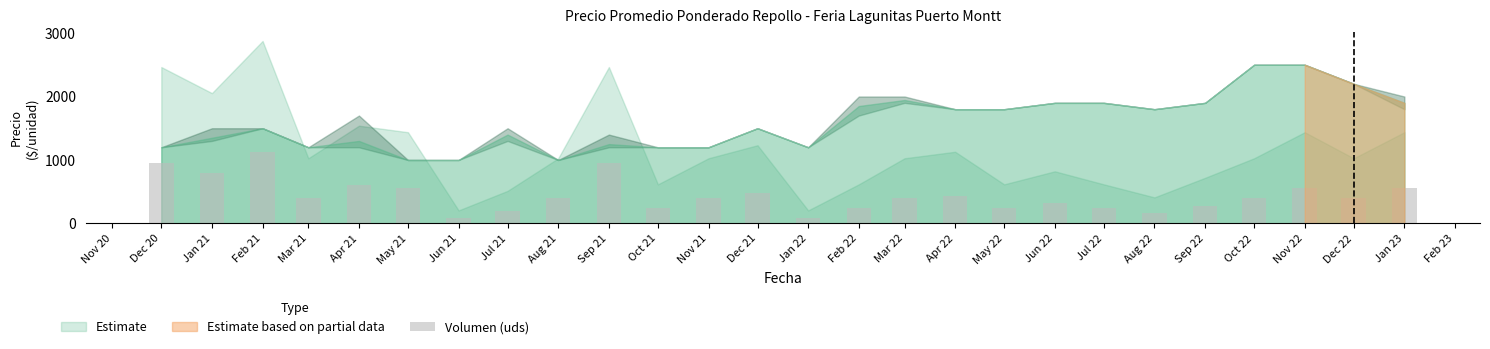

How many bars are there in total?

26